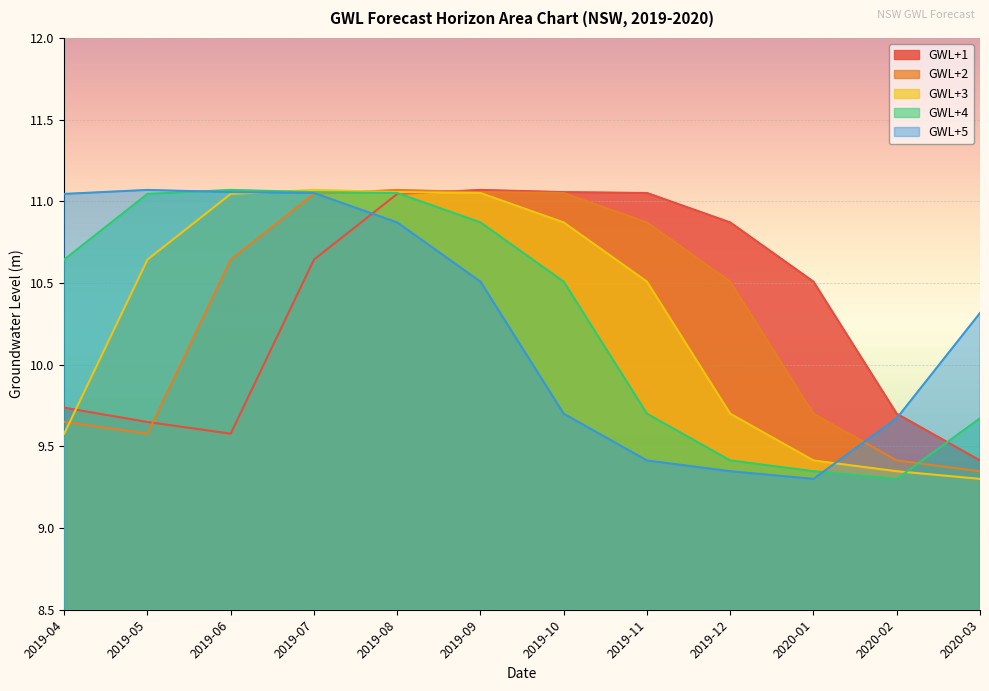

Which series ends up on top after the final intersection of GWL+3 and GWL+1?

GWL+1